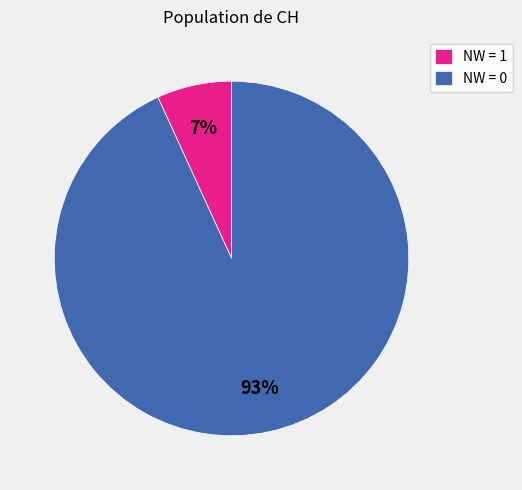

Which slice is the largest?

NW = 0